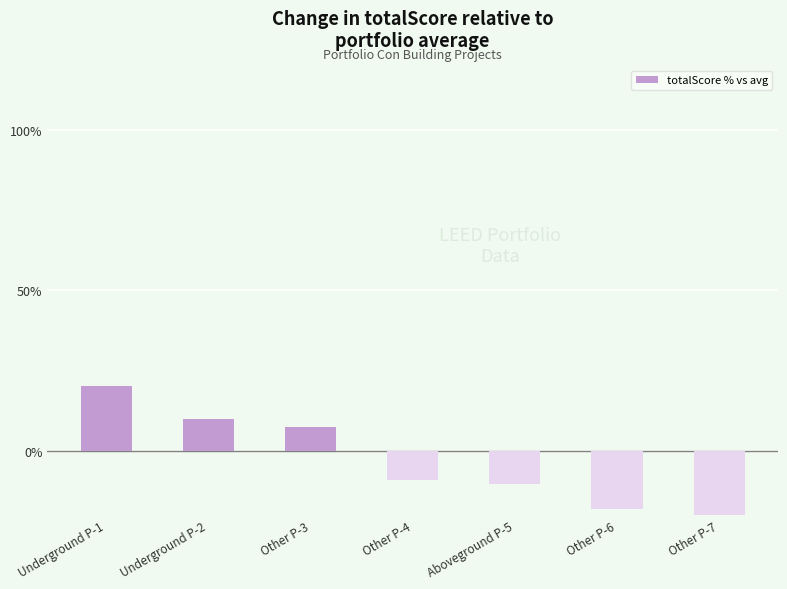

How many bars are there in total?

7